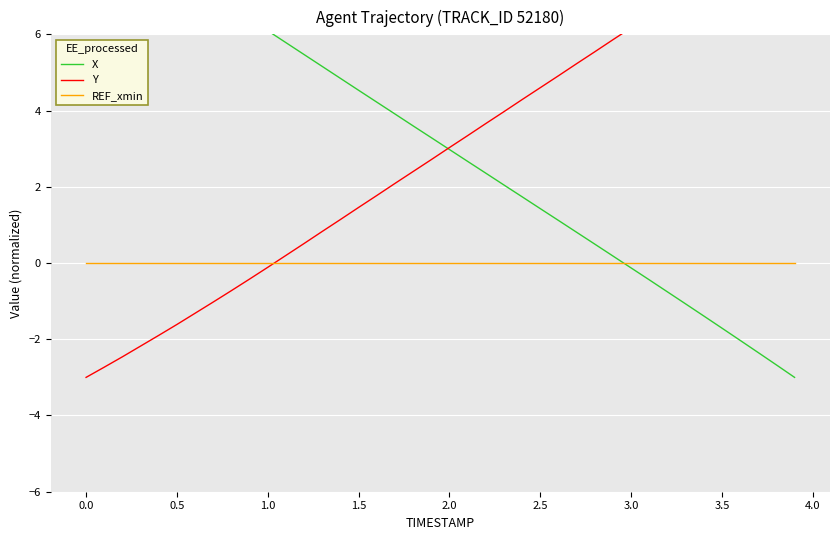

Does the chart display data point markers on the line(s)?

No